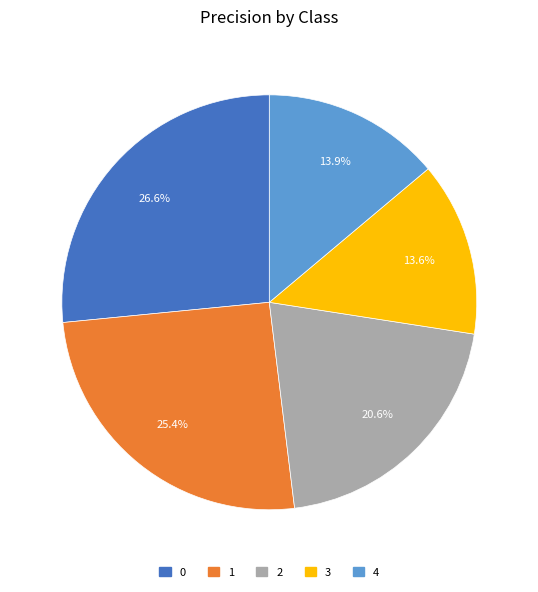

Does any single category account for the majority?

No